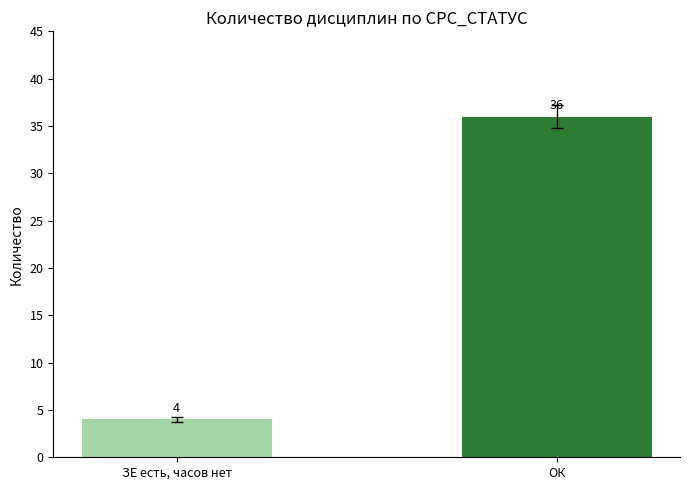

At which category does the chart reach its minimum across all series?

ЗЕ есть, часов нет